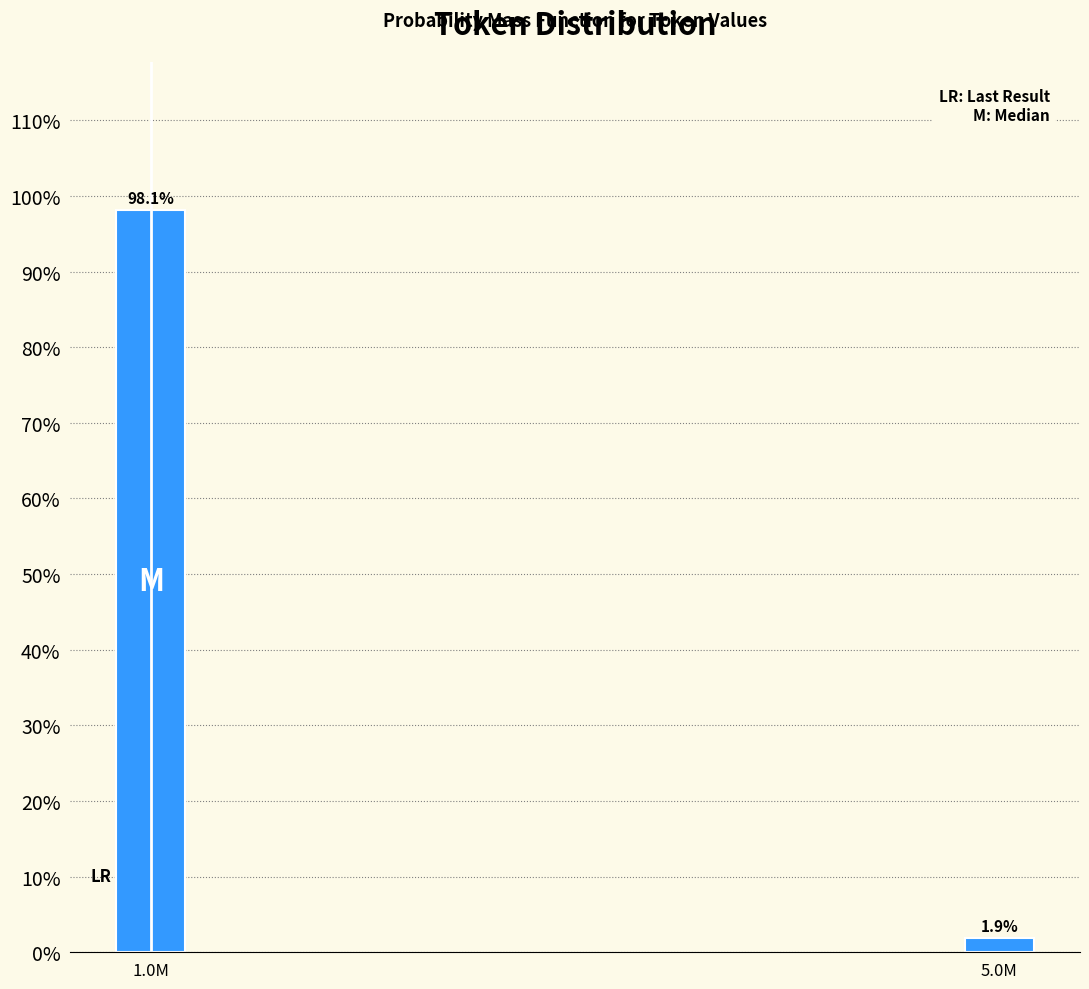

Reading left to right, transcribe all the data shown in this chart.

1.0M=98.1	5.0M=1.9